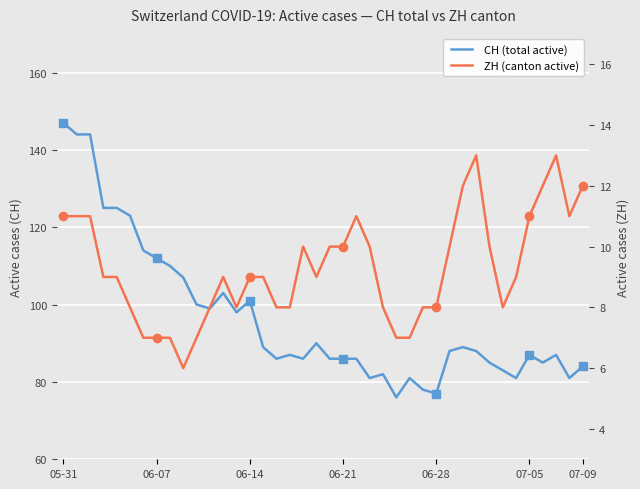

What is the highest value of the ZH (canton active) series?

13